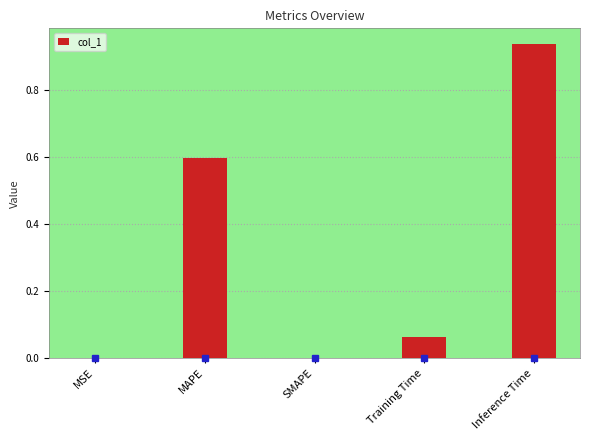

Which has a higher value, Training Time or Inference Time?

Inference Time